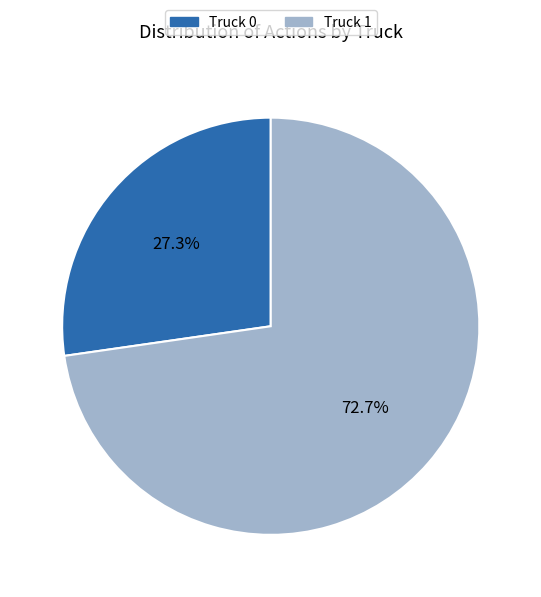

How many slices are in this pie chart?

2